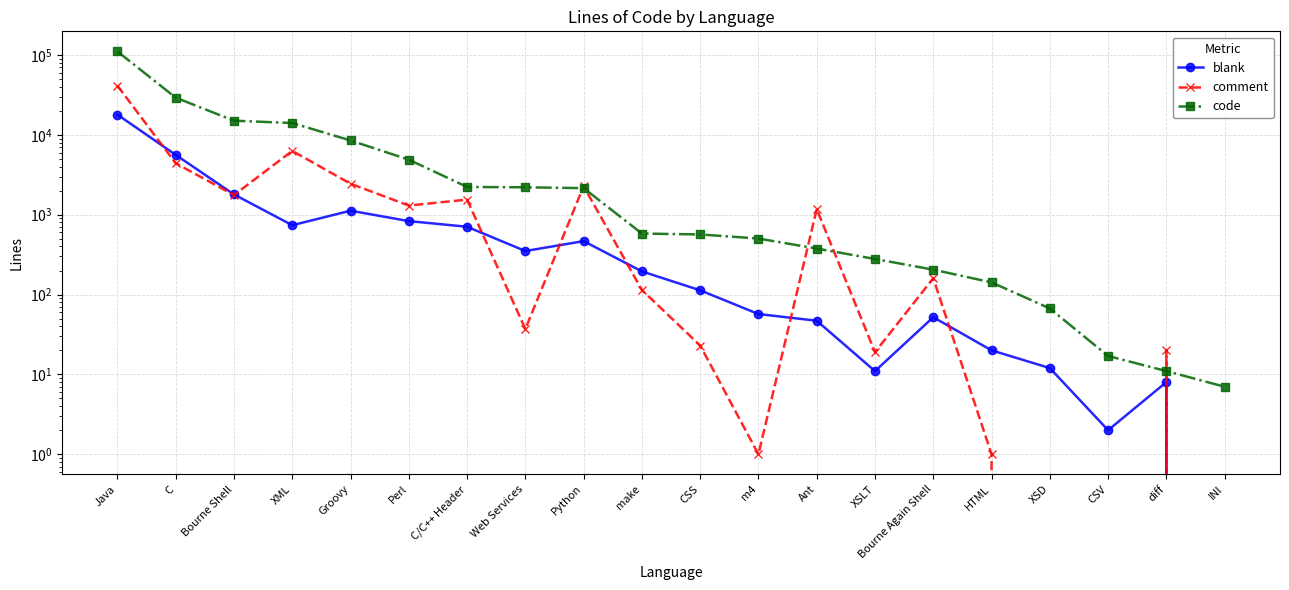

Reading right to left, what are all the values shown in this chart?

blank: INI=0	diff=8	CSV=2	XSD=12	HTML=20	Bourne Again Shell=52	XSLT=11	Ant=47	m4=57	CSS=113	make=195	Python=467	Web Services=351	C/C++ Header=707	Perl=832	Groovy=1123	XML=739	Bourne Shell=1795	C=5619	Java=17931
comment: INI=0	diff=20	CSV=0	XSD=0	HTML=1	Bourne Again Shell=160	XSLT=19	Ant=1174	m4=1	CSS=23	make=114	Python=2276	Web Services=37	C/C++ Header=1546	Perl=1303	Groovy=2444	XML=6301	Bourne Shell=1763	C=4409	Java=41293
code: INI=7	diff=11	CSV=17	XSD=67	HTML=142	Bourne Again Shell=205	XSLT=279	Ant=377	m4=503	CSS=566	make=581	Python=2154	Web Services=2205	C/C++ Header=2227	Perl=4893	Groovy=8515	XML=14075	Bourne Shell=15057	C=29266	Java=110895